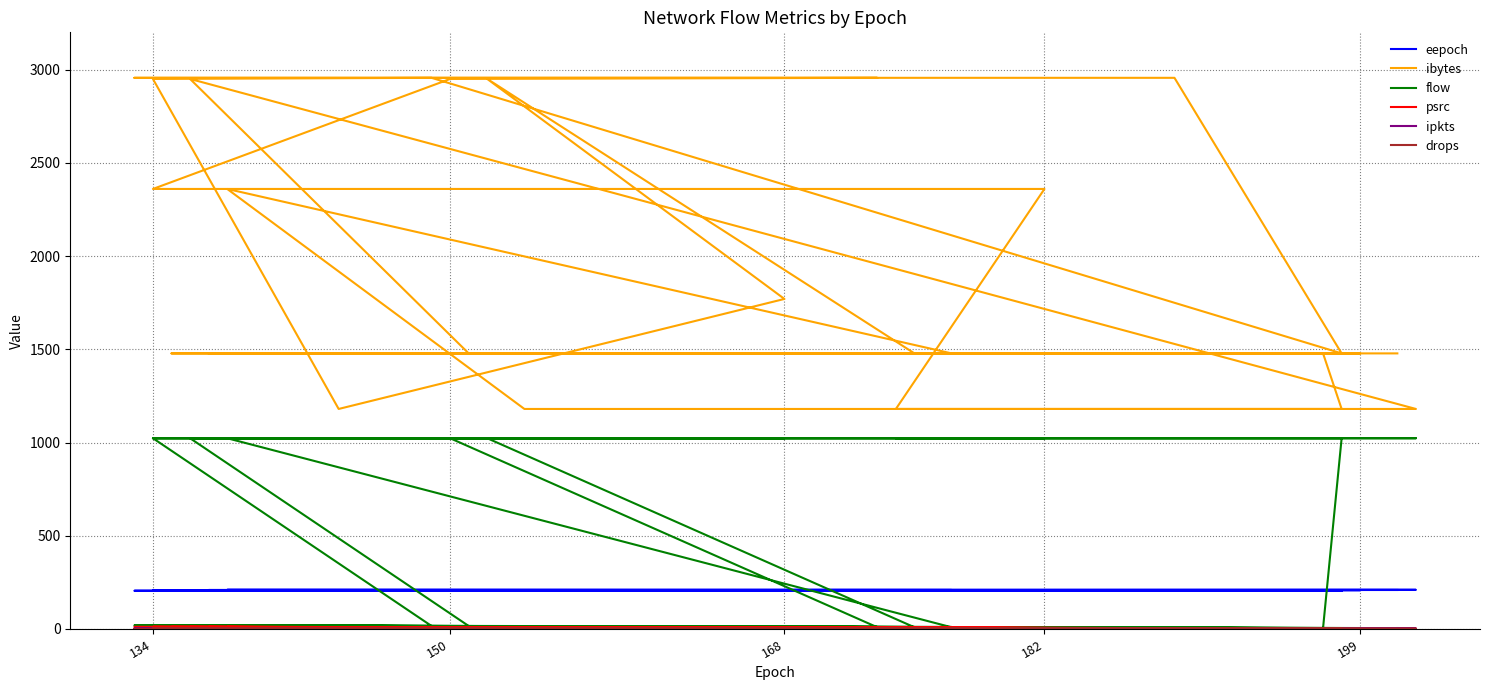

Rank the series by their maximum value, from lowest to highest.

drops, ipkts, psrc, eepoch, flow, ibytes